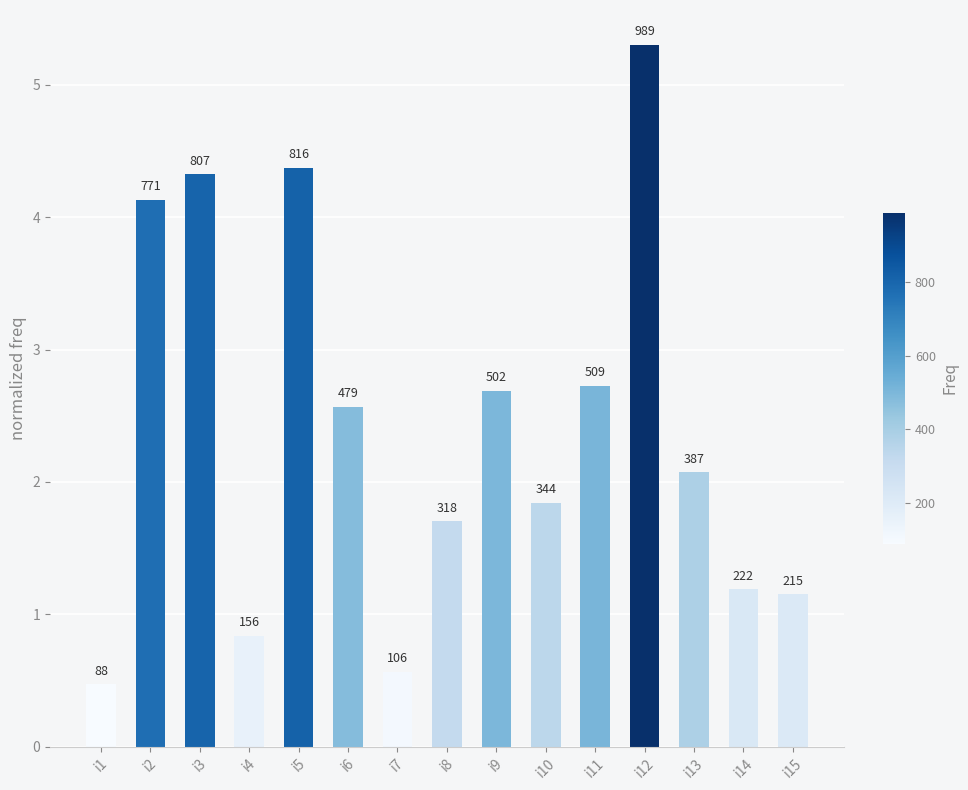

Are the bars horizontal?

No